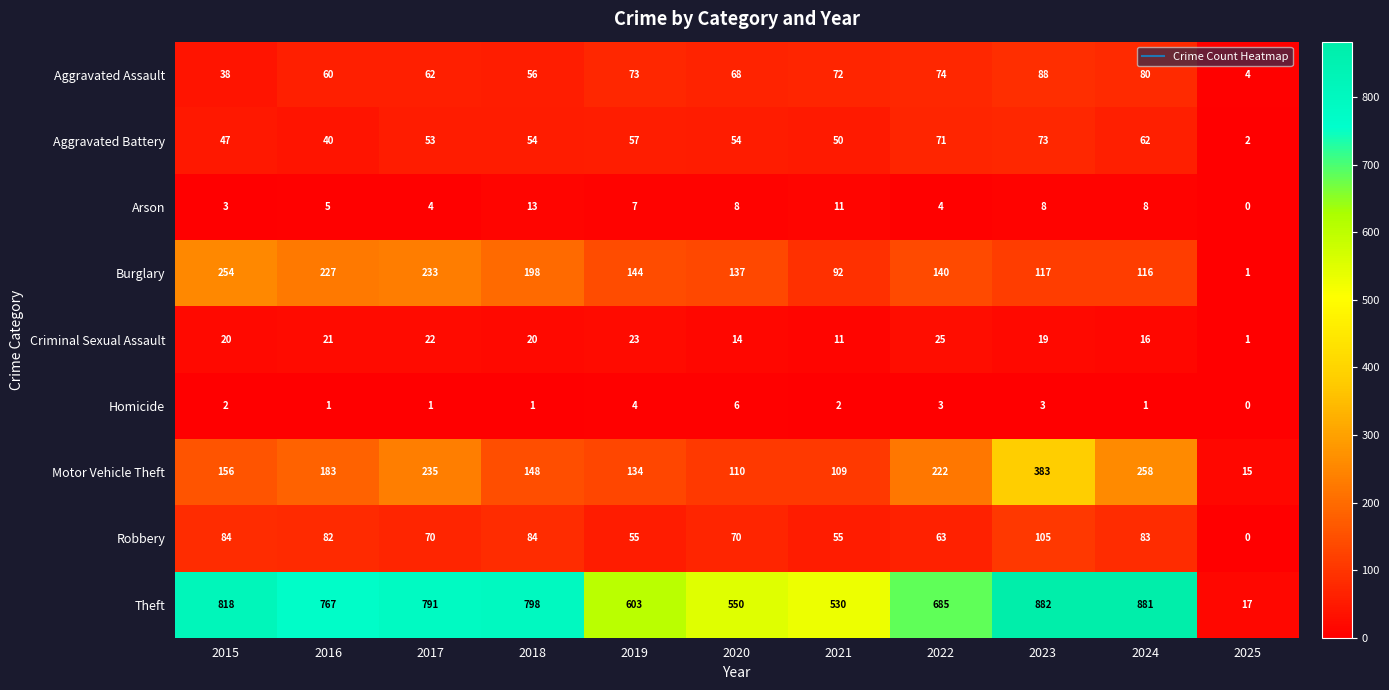

What is the difference between the Robbery values at 2018 and 2022?

21